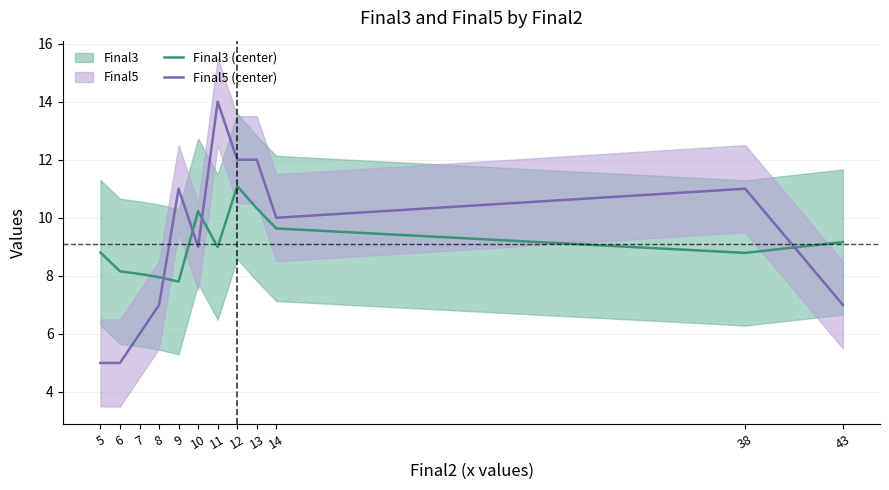

True or false: Final5 (center) has a value of 9.6 at 43.

False